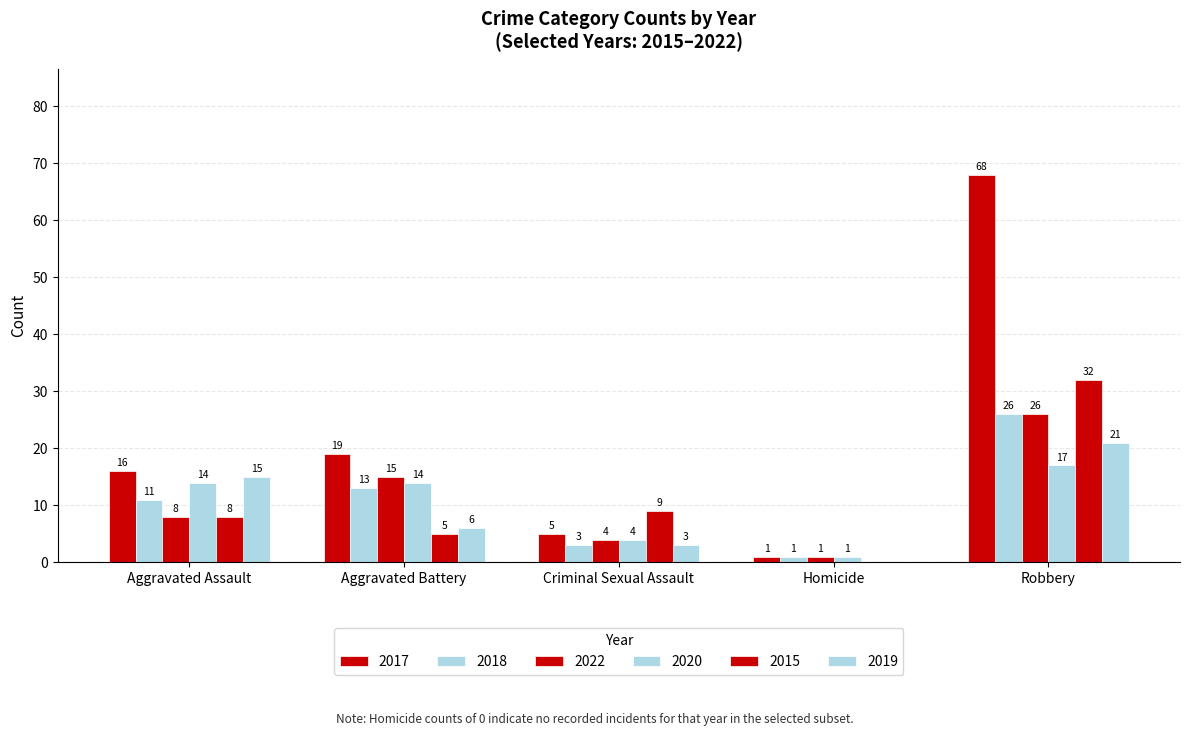

Are the bars grouped side by side (vs. stacked)?

Yes